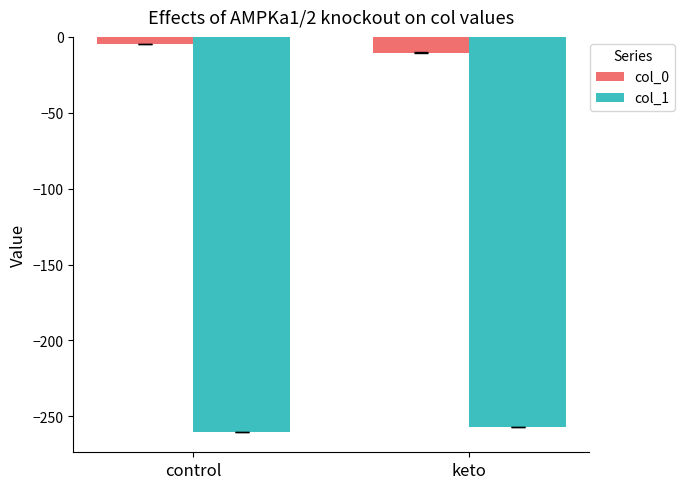

At which label is col_0 closest to -7?

control